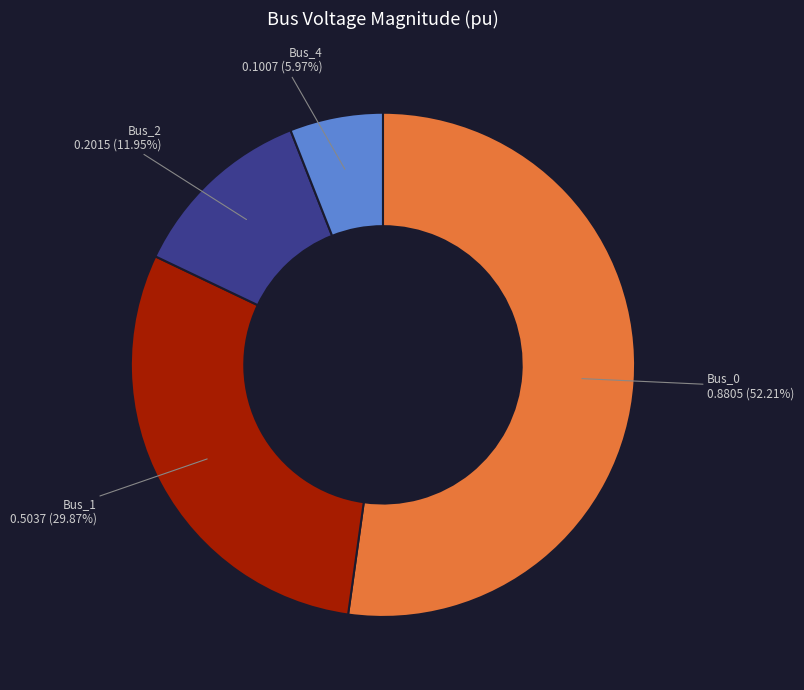

Does any single category account for the majority?

Yes